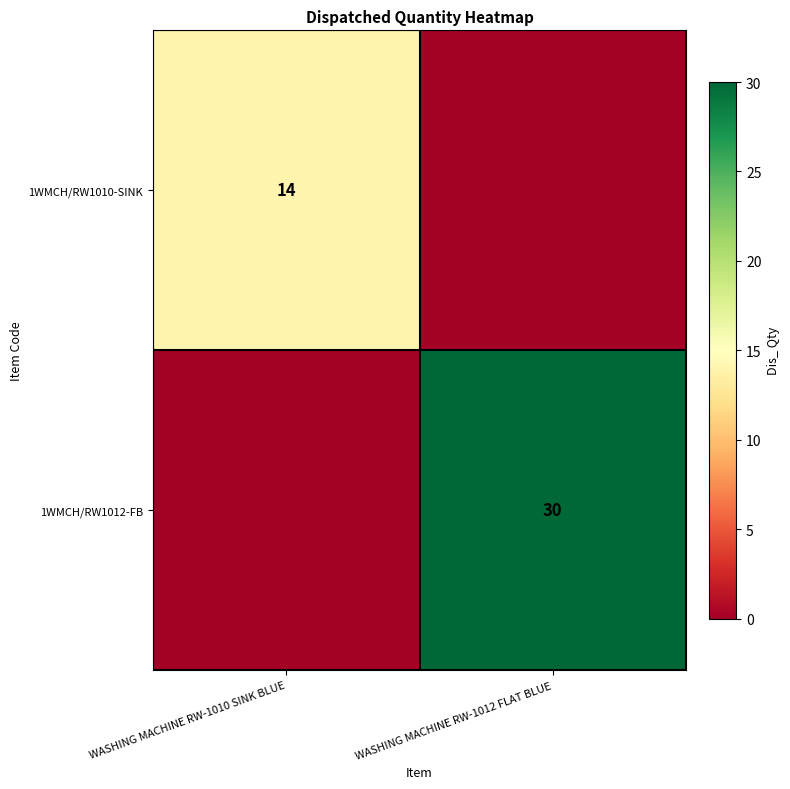

True or false: 1WMCH/RW1010-SINK has a value of 3 at WASHING MACHINE RW-1010 SINK BLUE.

False